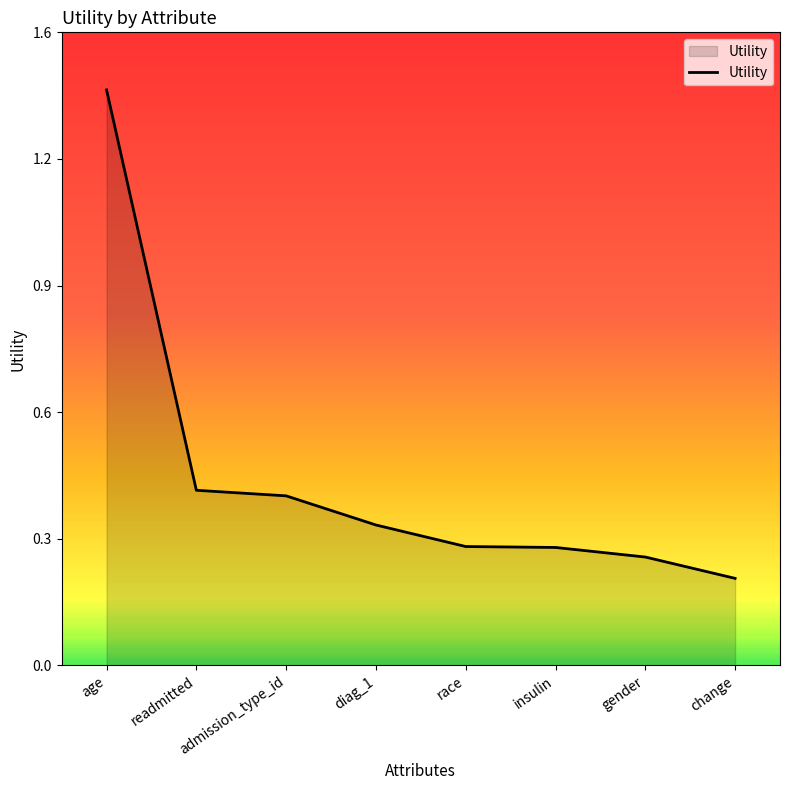

Is this an area chart (filled region under the line)?

Yes